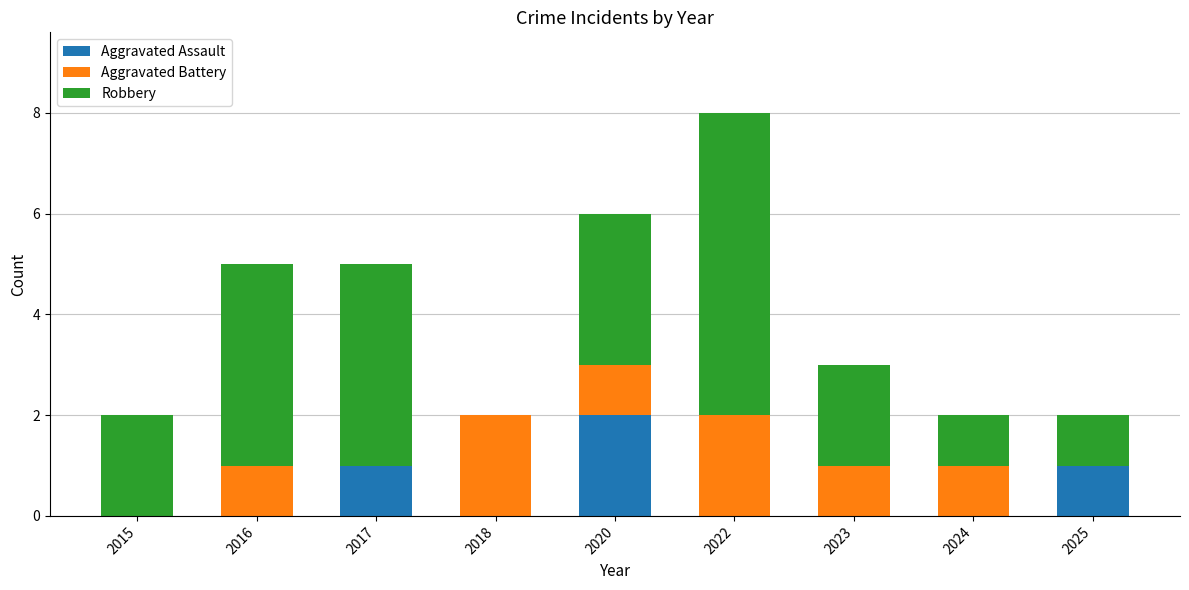

What is the total value across all series at 2017?

5